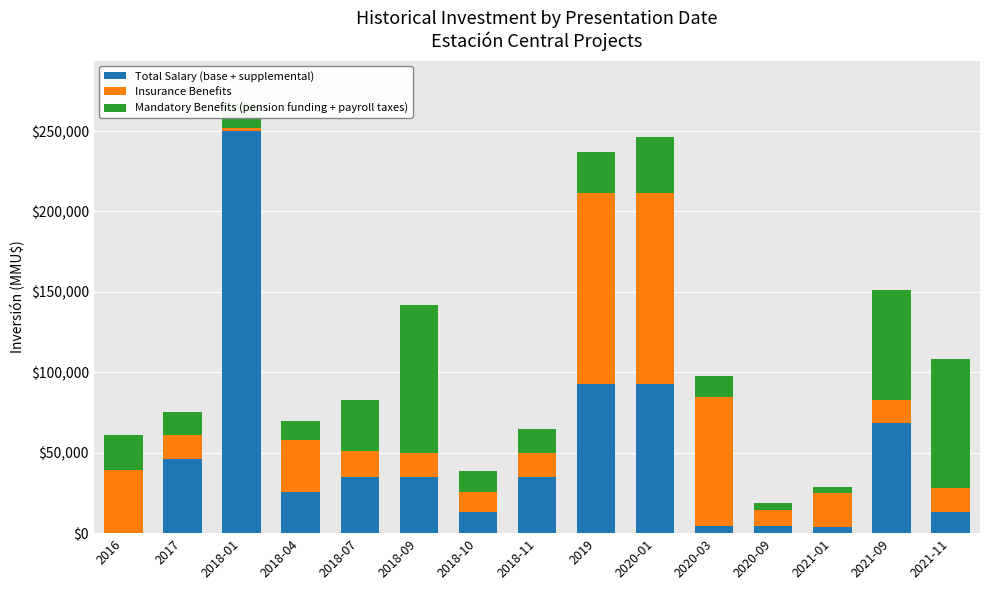

At which category is the sum across all series the highest?

2018-01